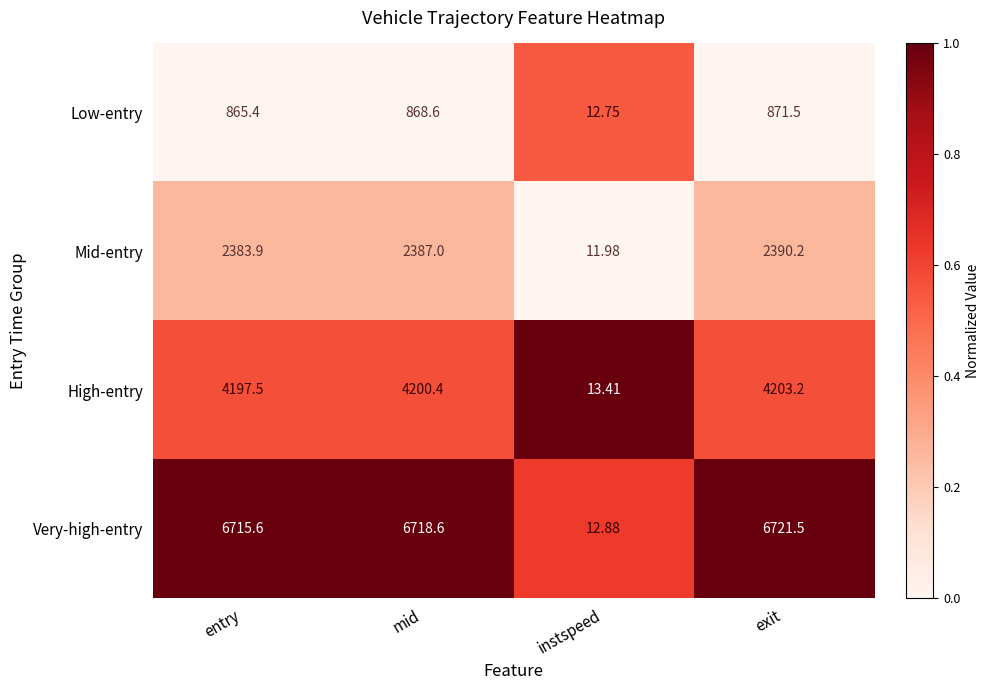

At which category is the sum across all series the highest?

exit